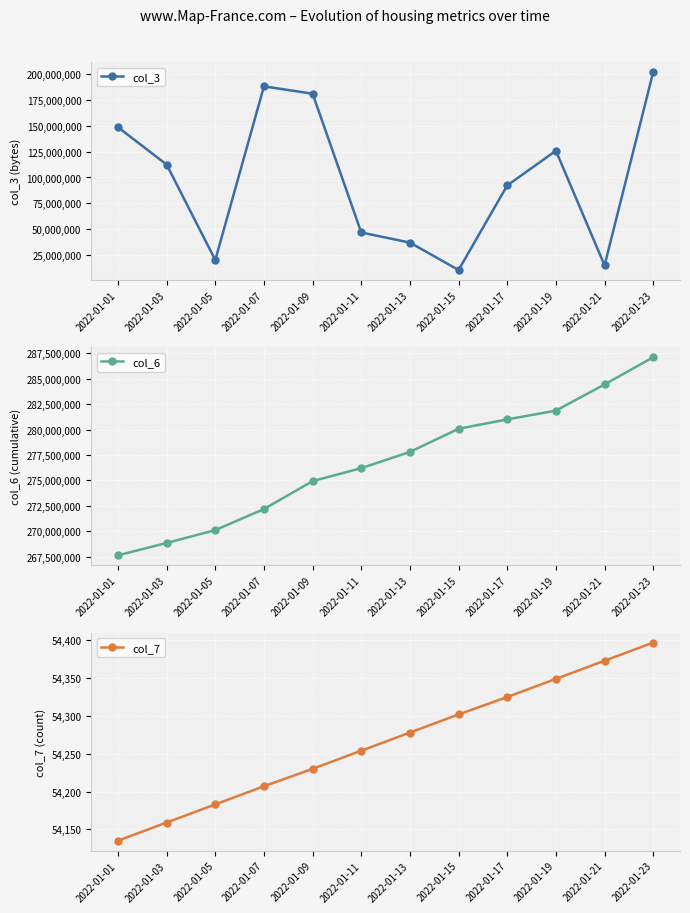

What is the value of the col_6 point at the 7th from the left?

277802784